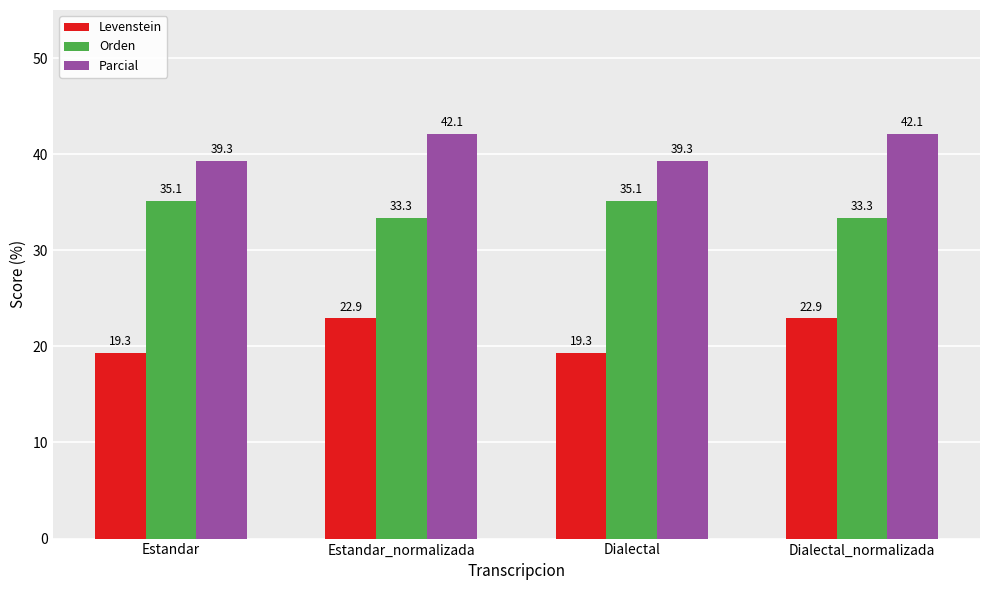

Is it true that Levenstein equals 36.8 at Estandar_normalizada?

False